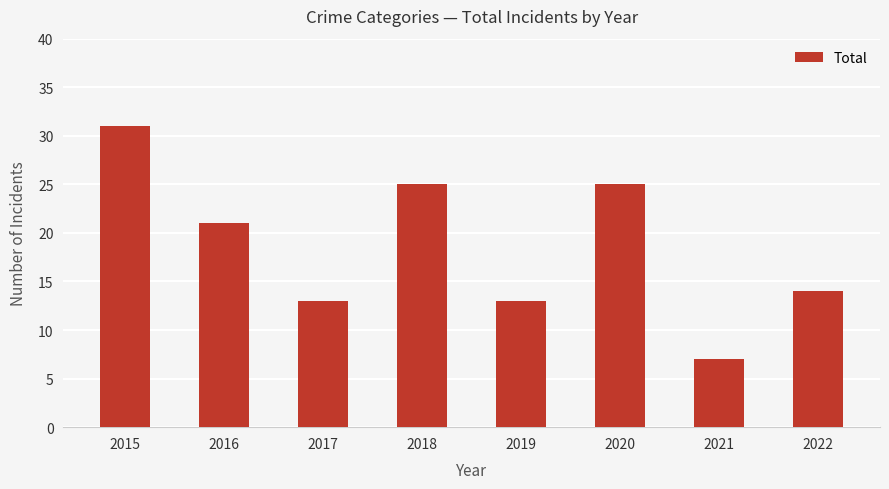

True or false: the data shows 7 at 2021.

True